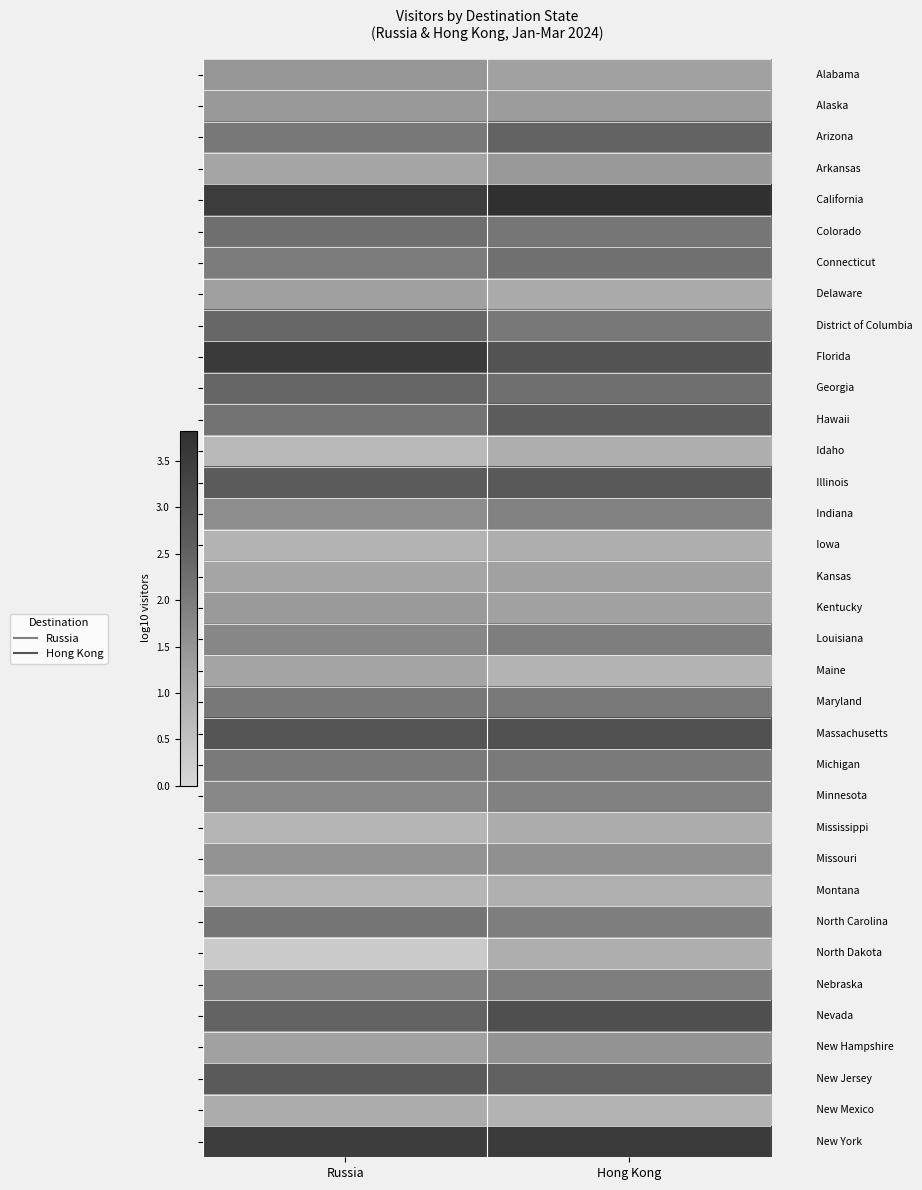

What is the spread (max minus min) of values at Hong Kong?

3.0